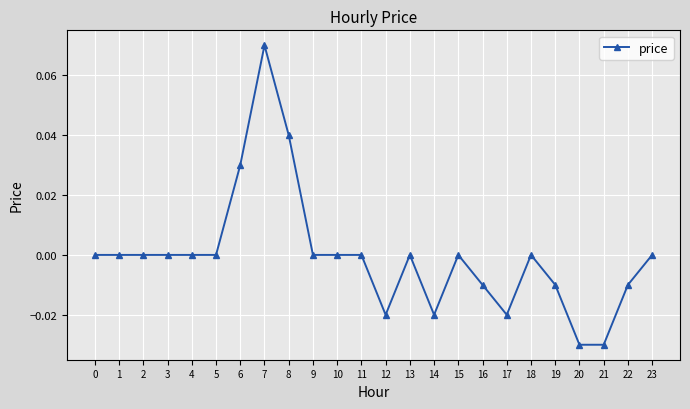

Which has a higher value, 11 or 21?

11